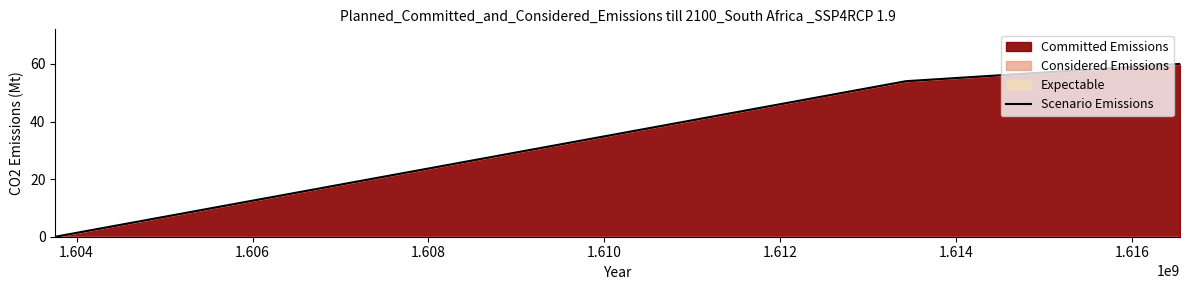

What is the sum of all values?

114